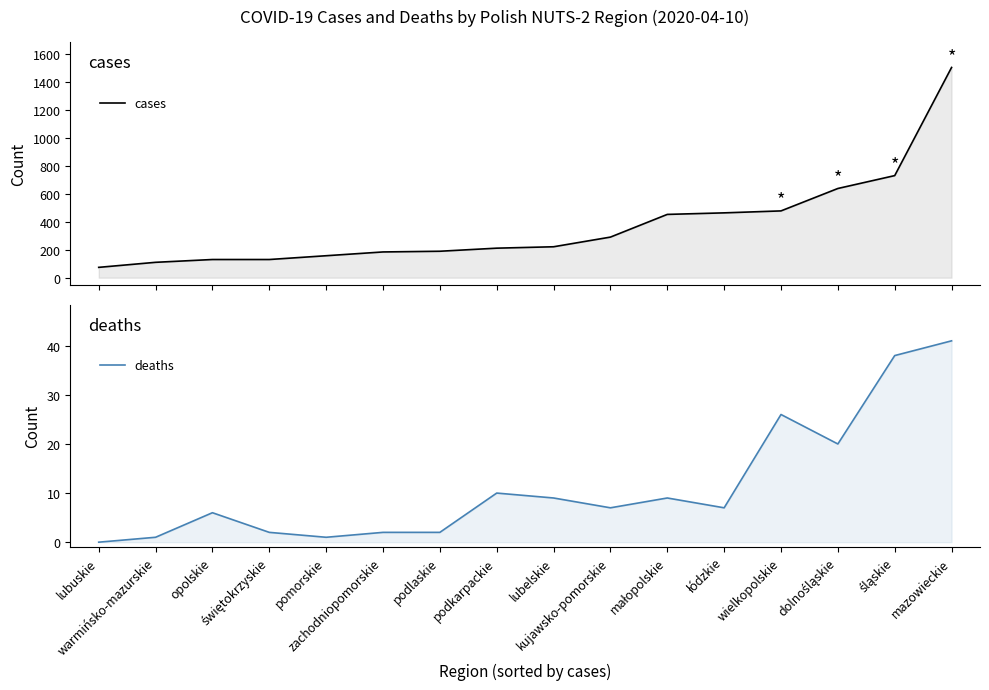

True or false: cases has a value of 558 at mazowieckie.

False